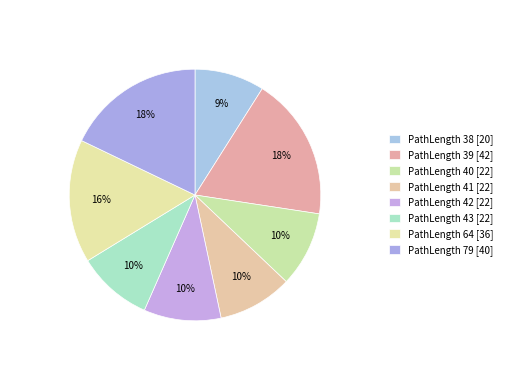

Rank the categories by value from highest to lowest.

39, 79, 64, 42, 40, 43, 41, 38